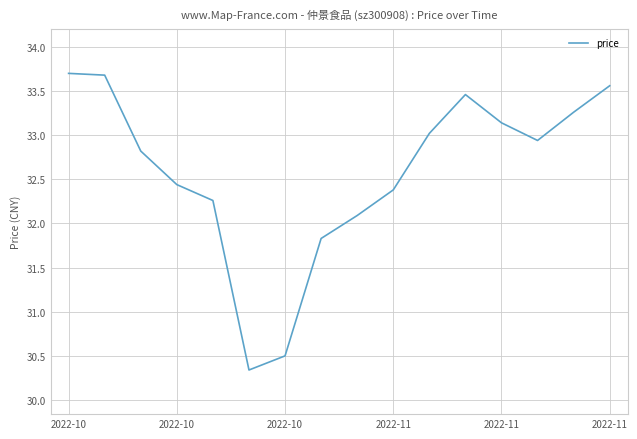

What is the maximum value shown in the chart?

33.7